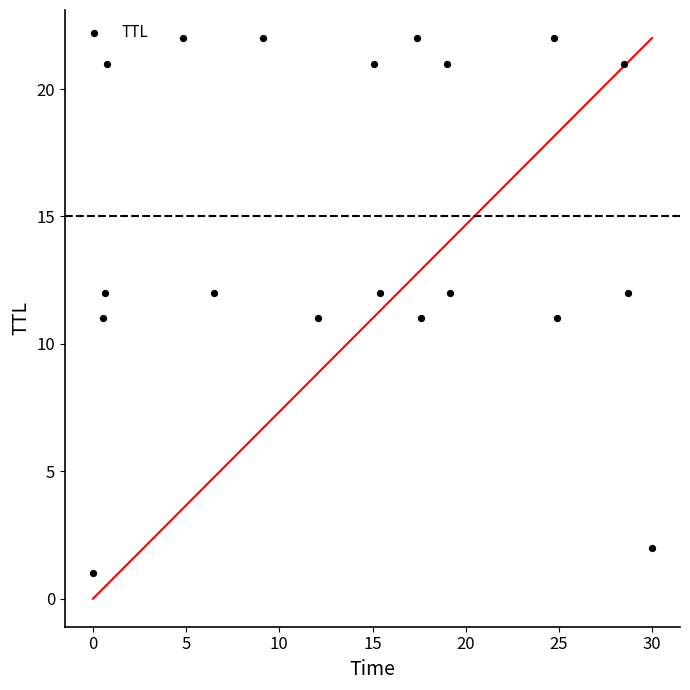

What is the range of Y values (max minus min)?

21